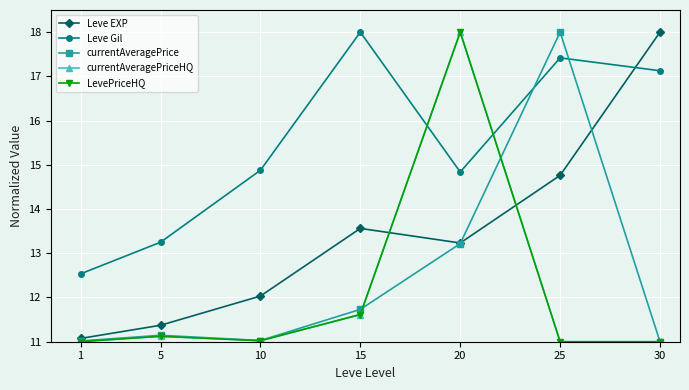

Between 15 and 20, which series saw the biggest shift?

currentAveragePriceHQ